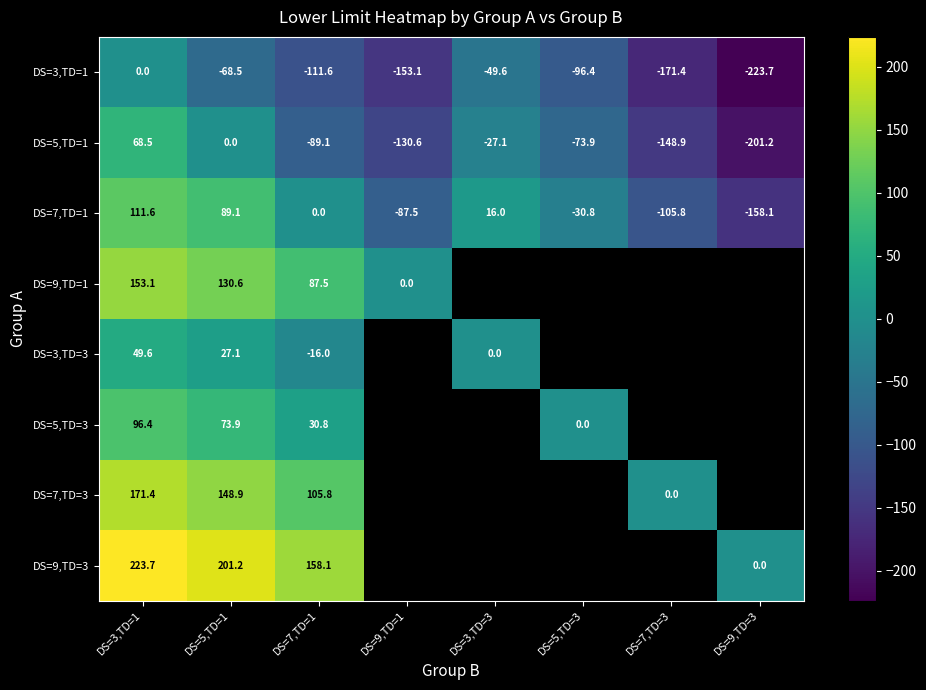

How many distinct data groups are displayed?

8